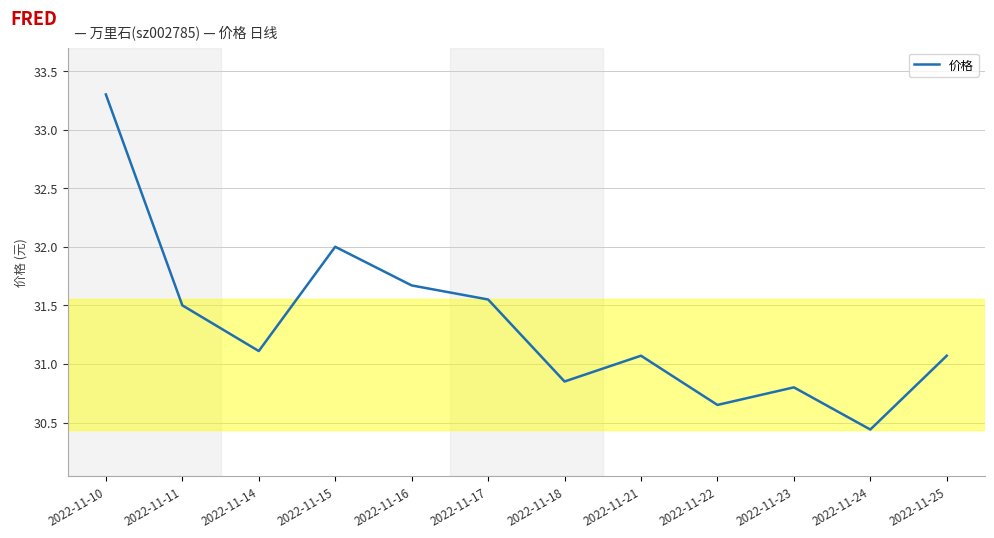

How many lines are shown in the chart?

1